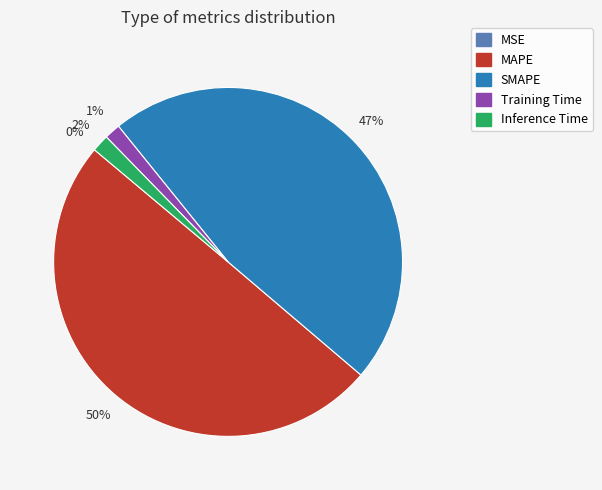

True or false: SMAPE accounts for 56% of the total.

False